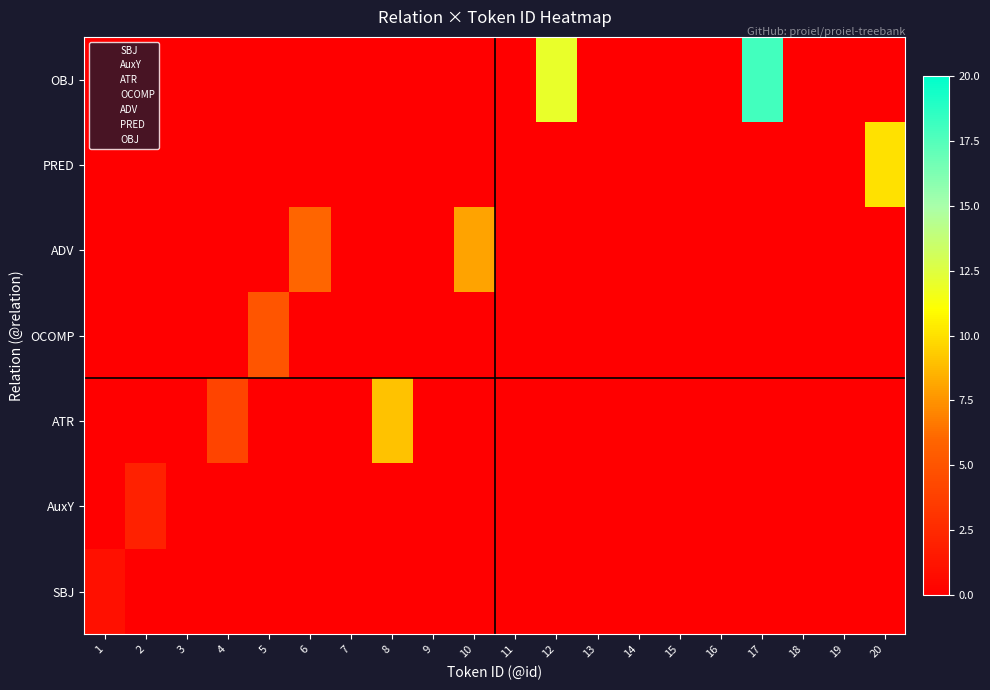

Which series changed the most between 11 and 14?

SBJ